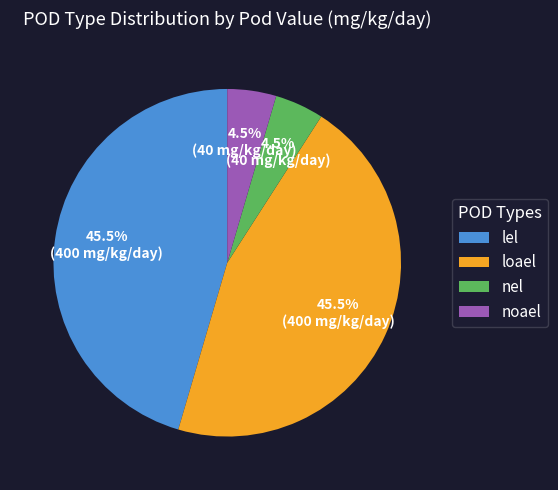

What is the total percentage of lel and nel?

50.0%